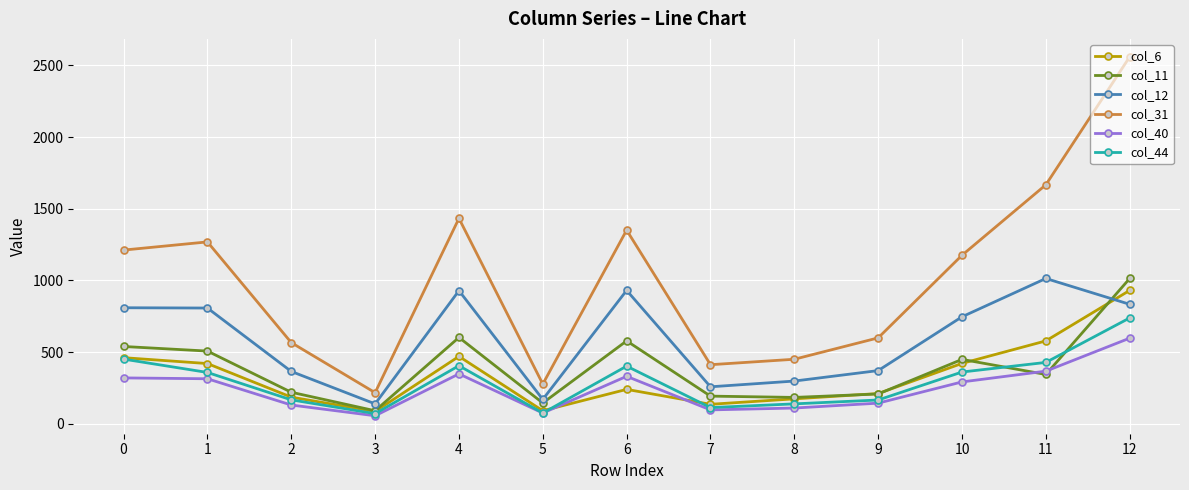

True or false: col_6 and col_31 intersect in this chart.

False